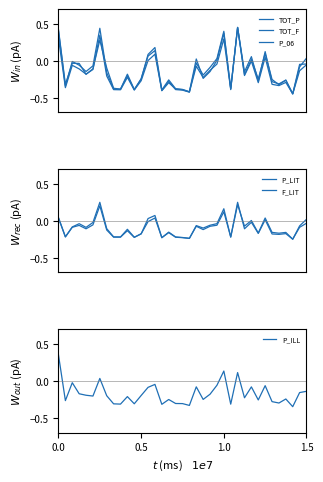

At 5, list the series in order from smallest to largest.

P_ILL, TOT_P, P_06, TOT_F, P_LIT, F_LIT